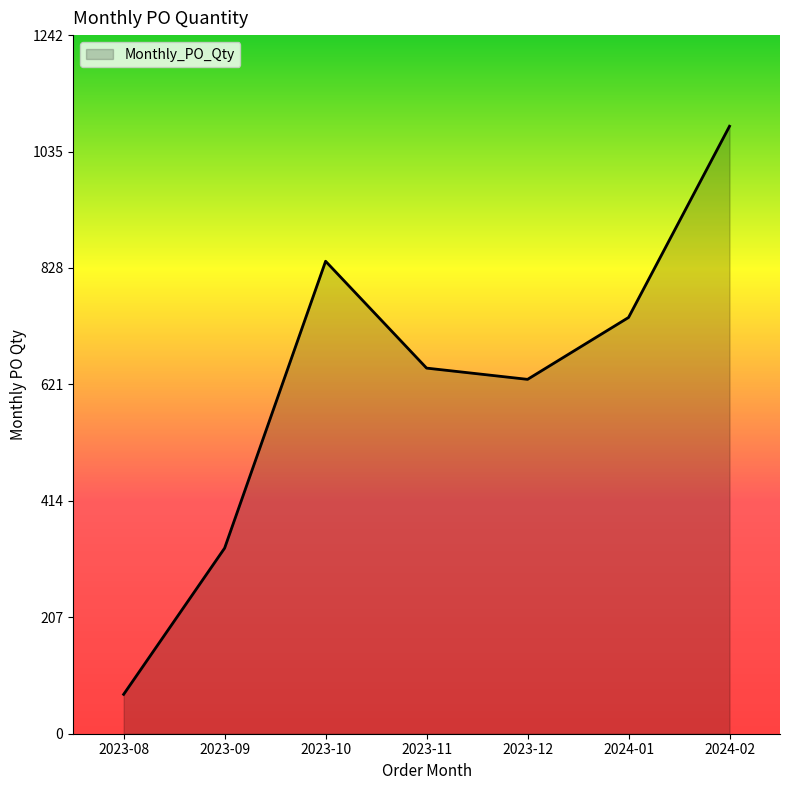

How many lines are shown in the chart?

1